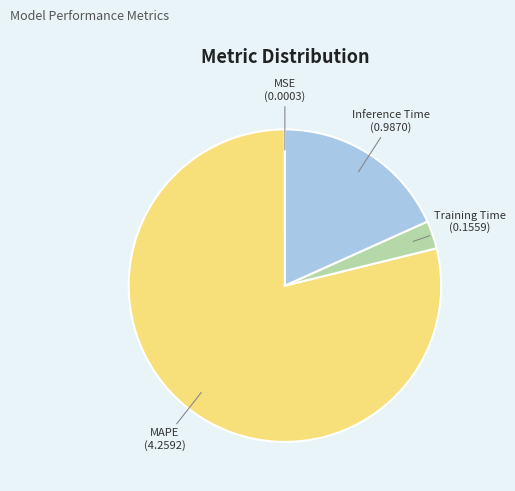

Is there a majority slice in this chart?

Yes